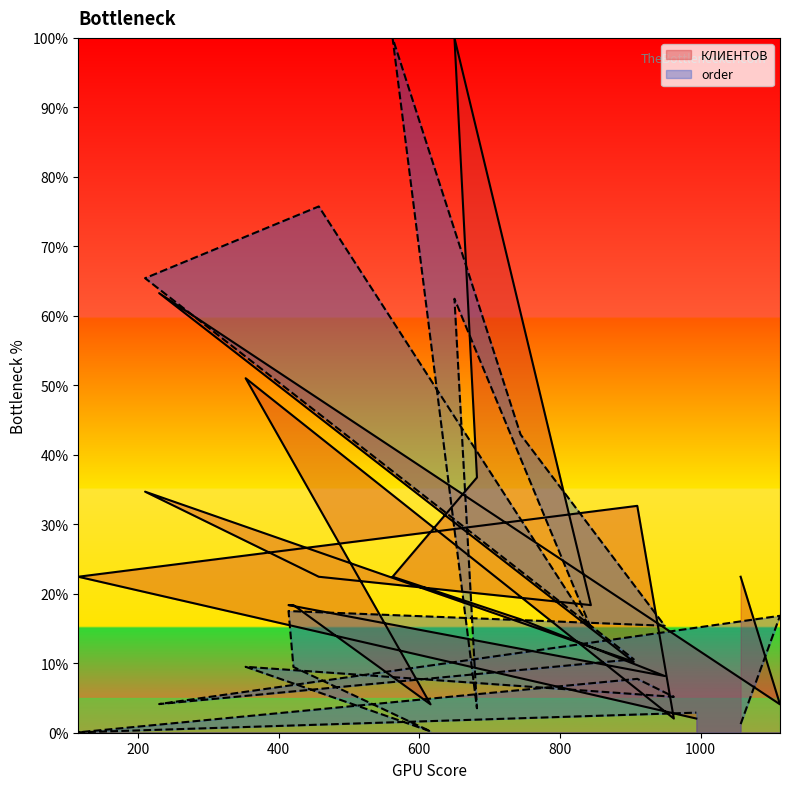

At 353, list the series in order from smallest to largest.

order, КЛИЕНТОВ